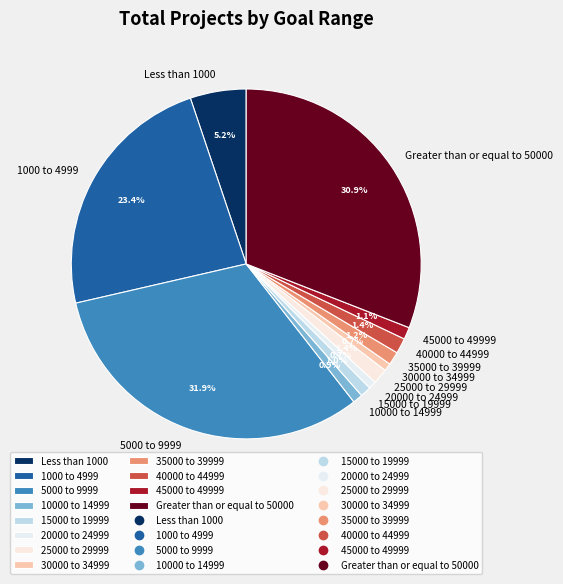

Does 1000 to 4999 represent more than half of the total?

No